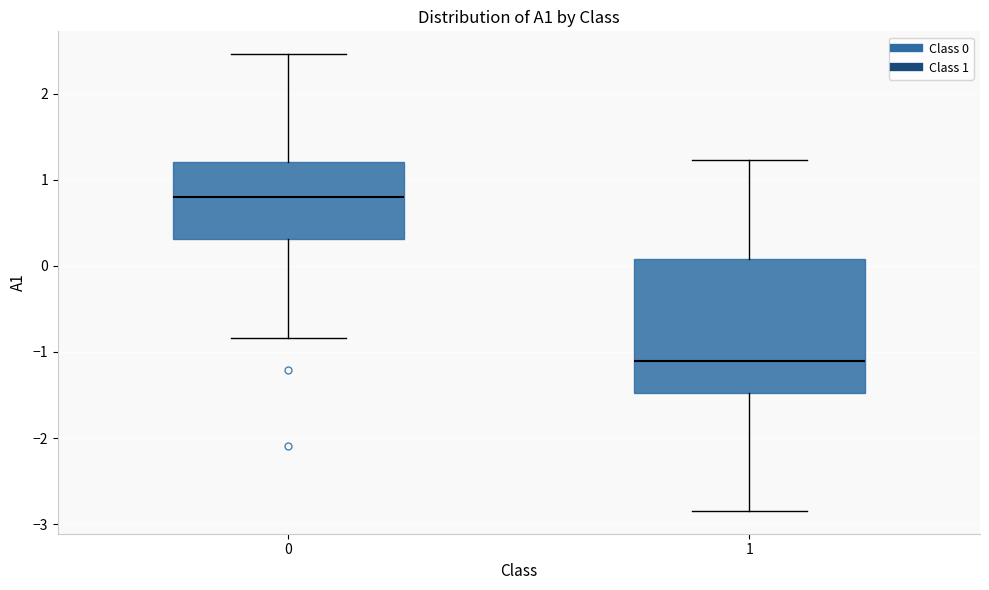

Where does the median line of the box at x = 0 sit on the y-axis? The values are not printed on the chart, so give them approximately, as read against the axis.

0.8